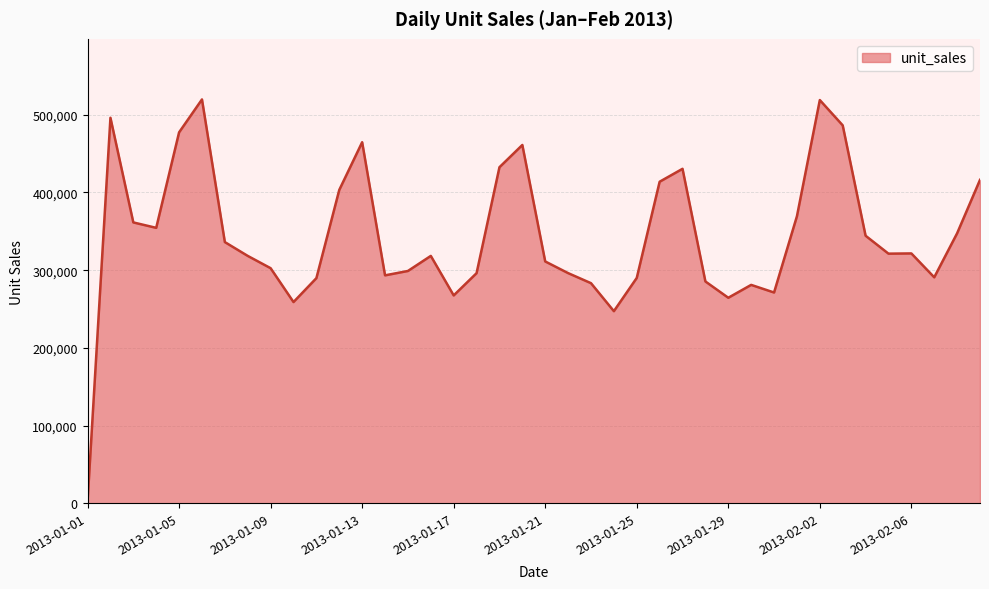

What is the smallest value displayed?

2511.6